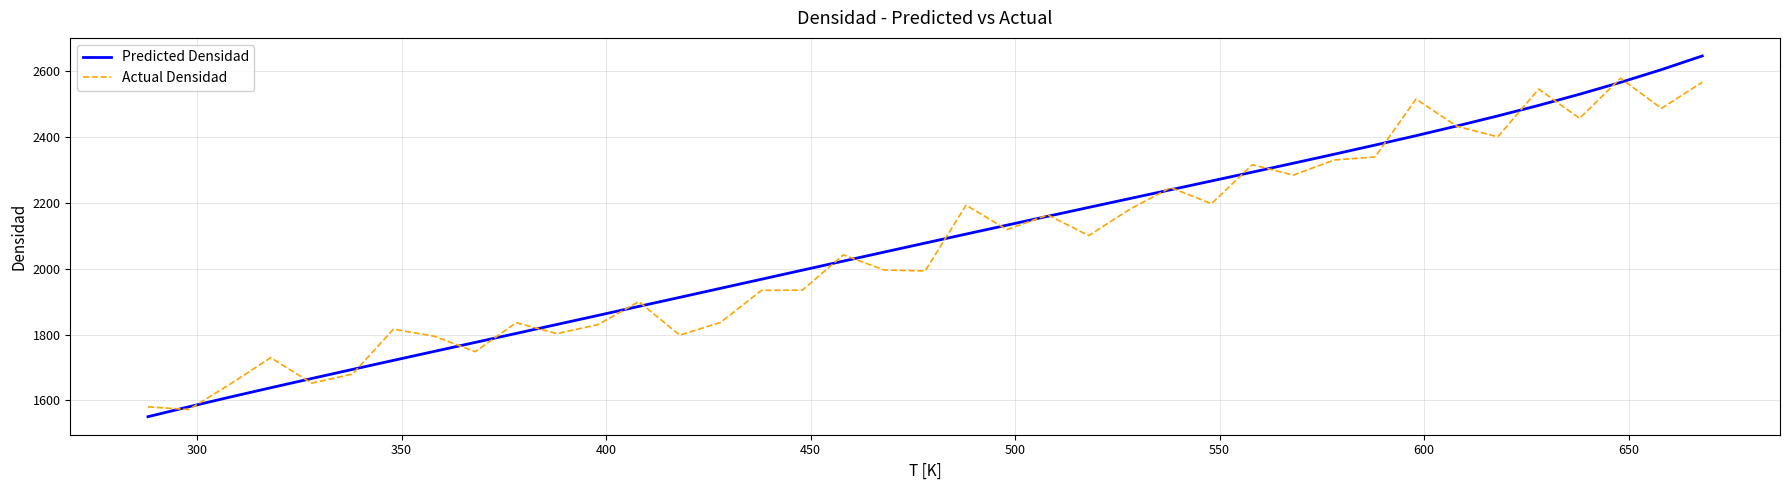

What is the lowest value of the Predicted Densidad series?

1550.8